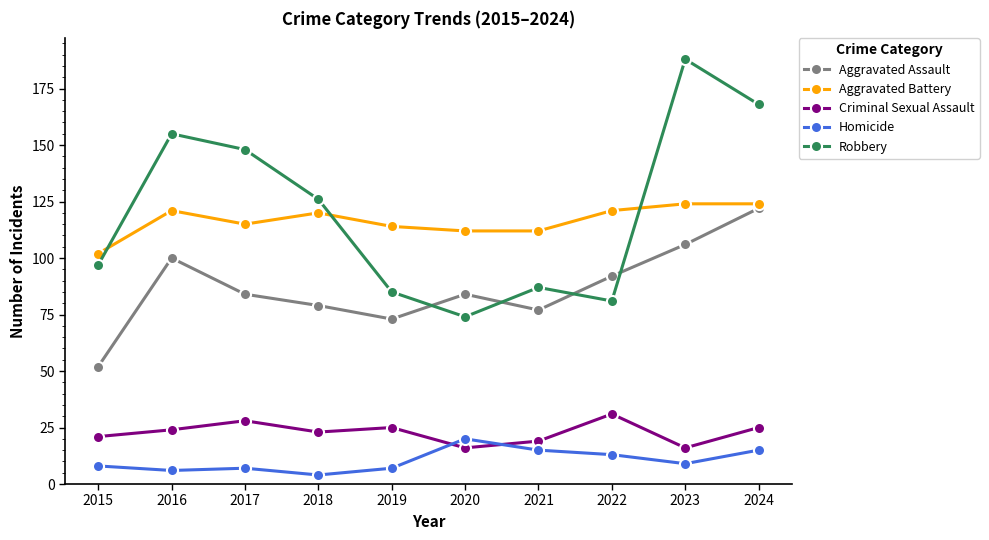

Between 2018 and 2020, which series saw the biggest shift?

Robbery